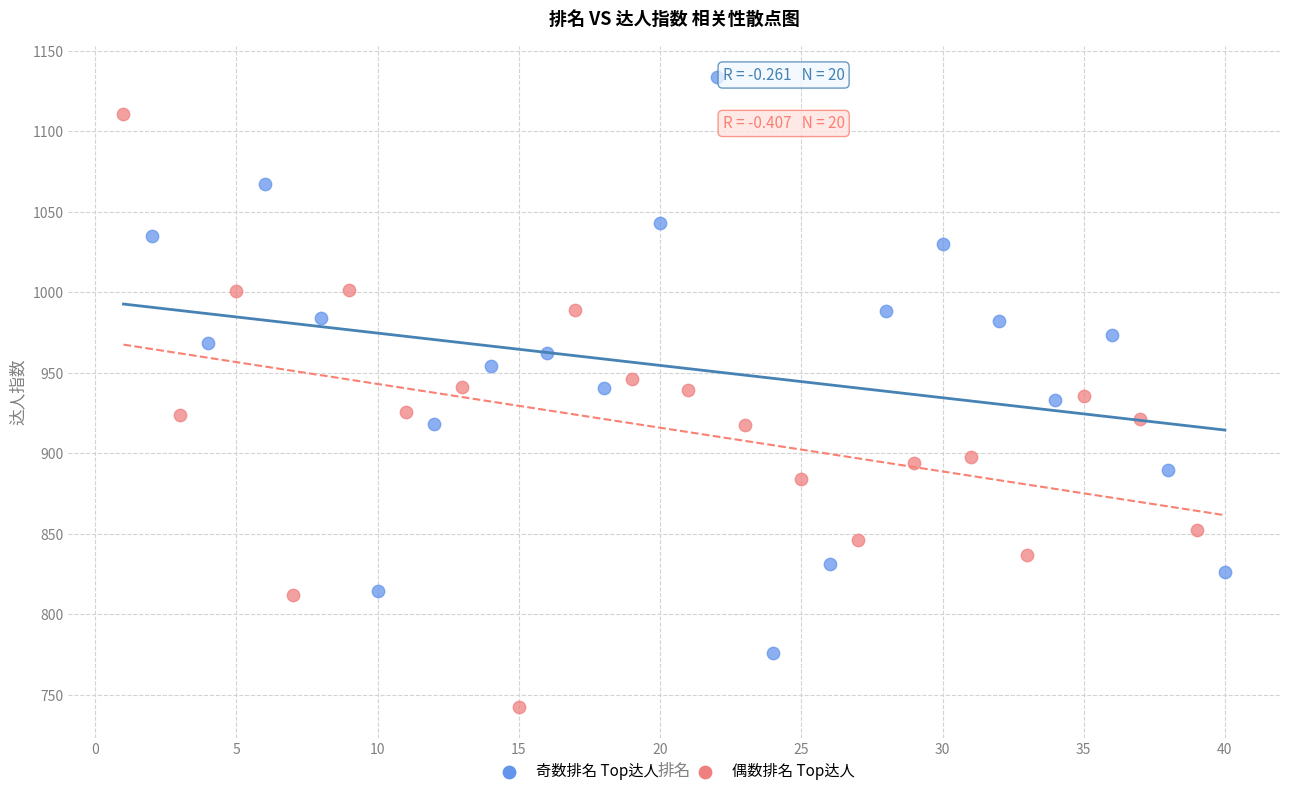

Which series contains the highest Y value?

奇数排名 Top达人